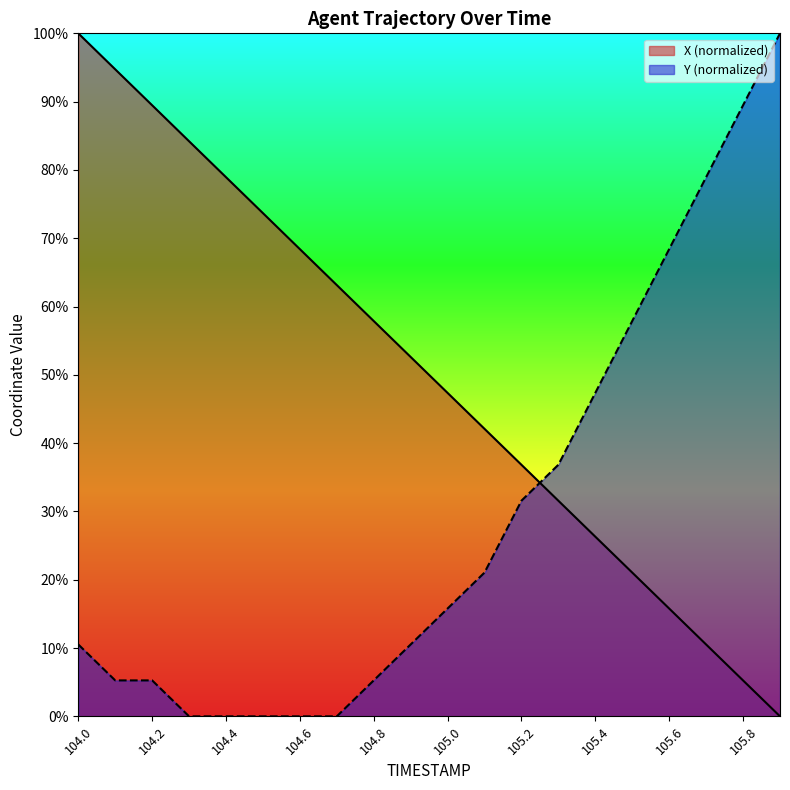

Which label corresponds to the largest value in the chart?

104.0